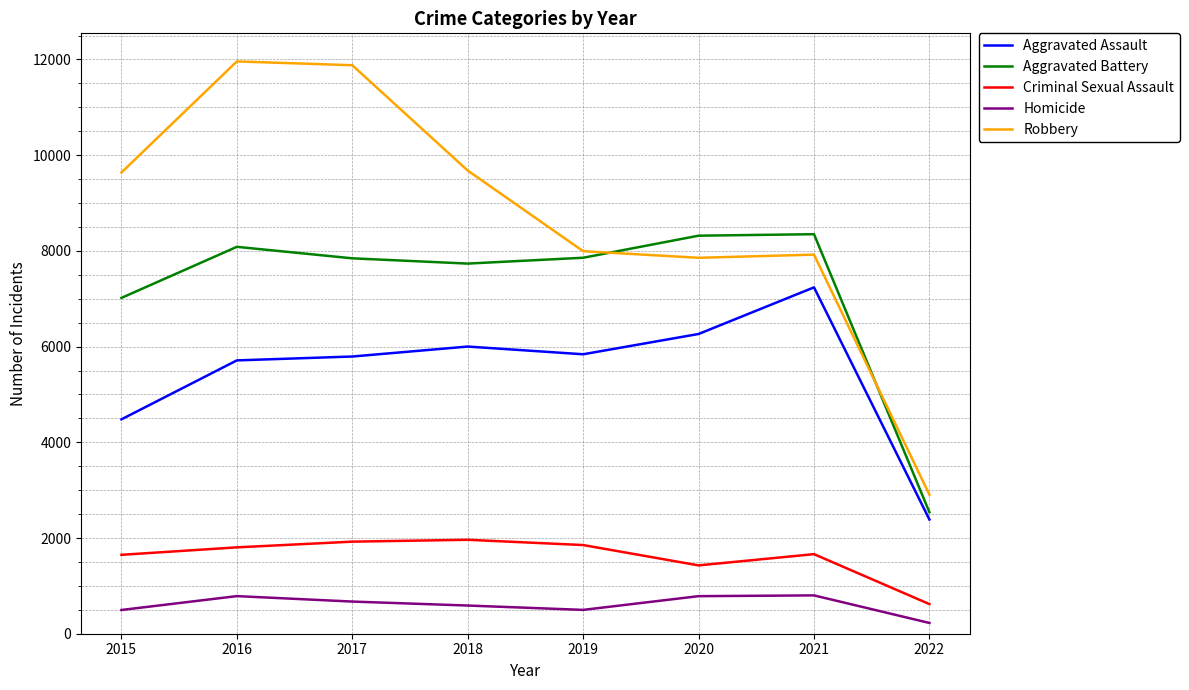

List the series in order of their peak value, lowest first.

Homicide, Criminal Sexual Assault, Aggravated Assault, Aggravated Battery, Robbery